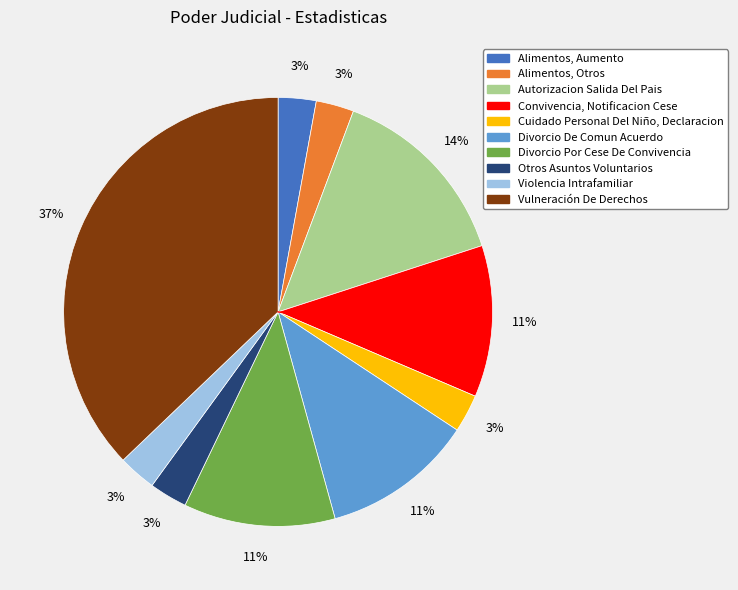

What percentage is the Divorcio Por Cese De Convivencia slice, to the nearest percent?

11%